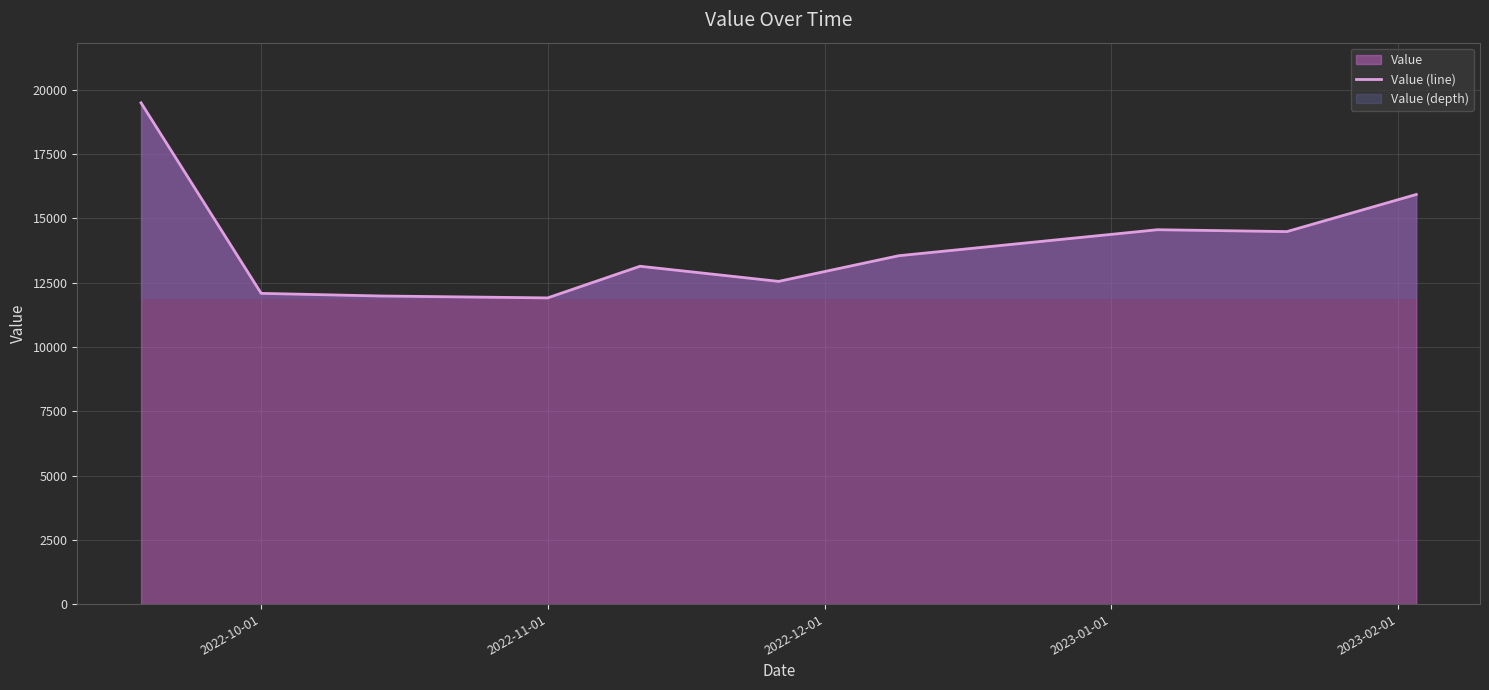

What is the smallest value displayed?

11907.4